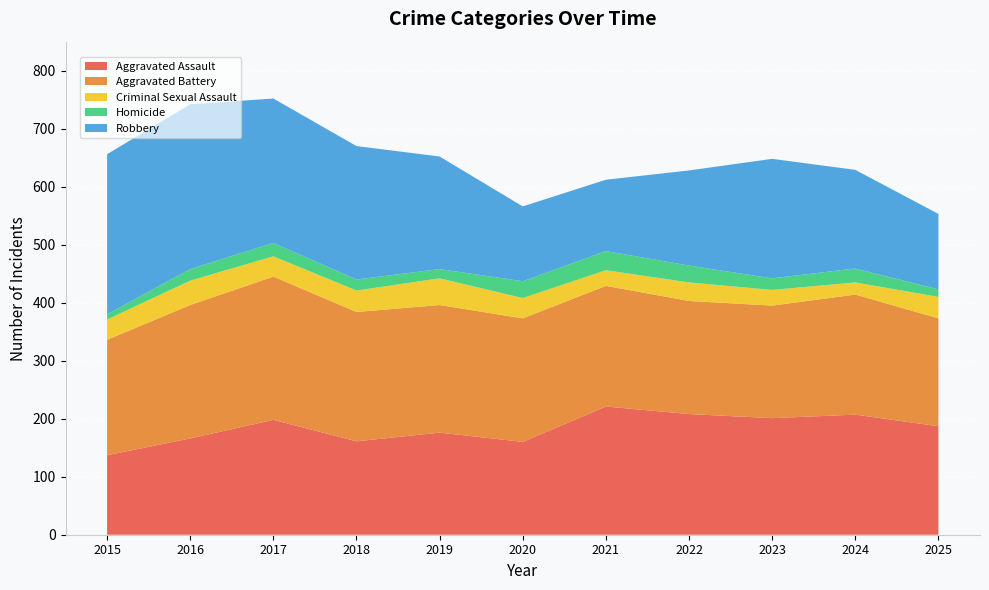

Reading left to right, transcribe all the data shown in this chart.

Aggravated Assault: 137	166	198	161	176	160	221	208	201	207	187
Aggravated Battery: 199	230	247	223	220	213	208	195	194	207	186
Criminal Sexual Assault: 35	42	35	37	46	35	27	32	27	21	37
Homicide: 9	20	23	19	16	29	33	29	20	24	13
Robbery: 276	284	249	230	194	129	123	164	206	170	130